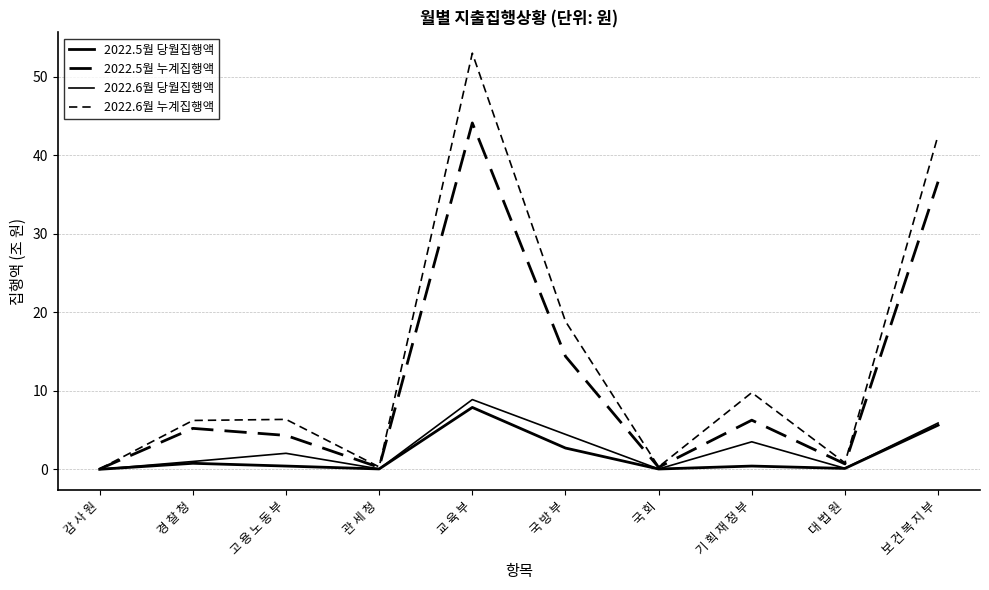

What is the difference between the maximum and minimum values in the 2022.6월 누계집행액 series?

52.9